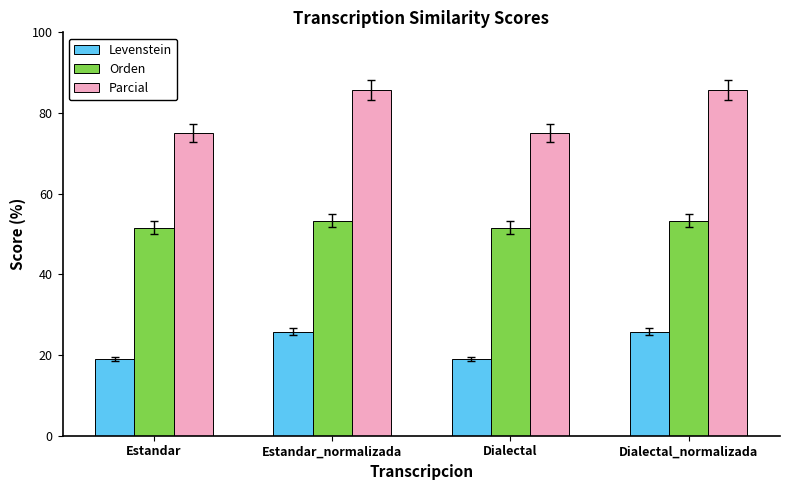

What is the approximate value of Levenstein at Dialectal?

19.0